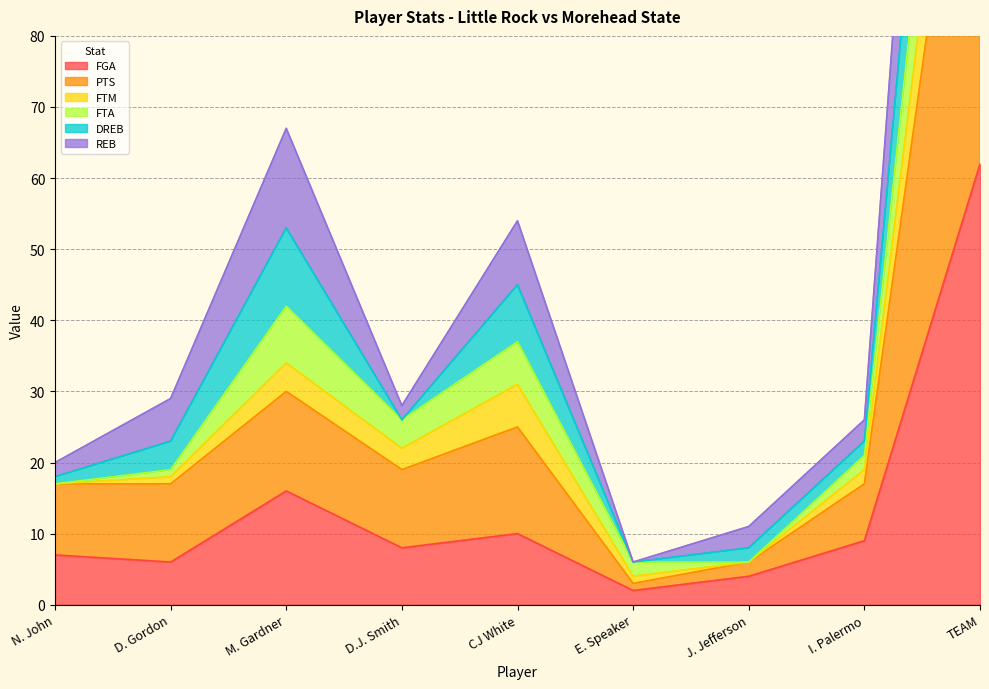

True or false: FTA and REB cross at least once.

False